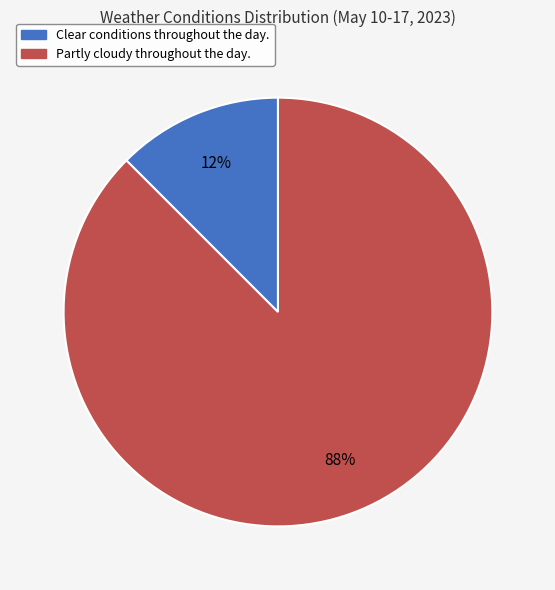

True or false: Clear conditions throughout the day. accounts for 12% of the total.

True